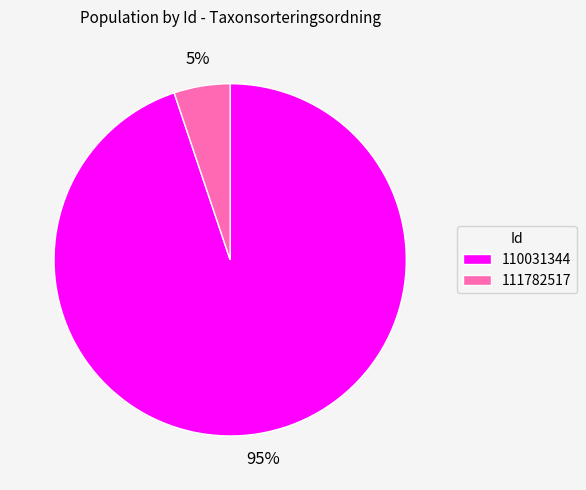

How many slices are in this pie chart?

2